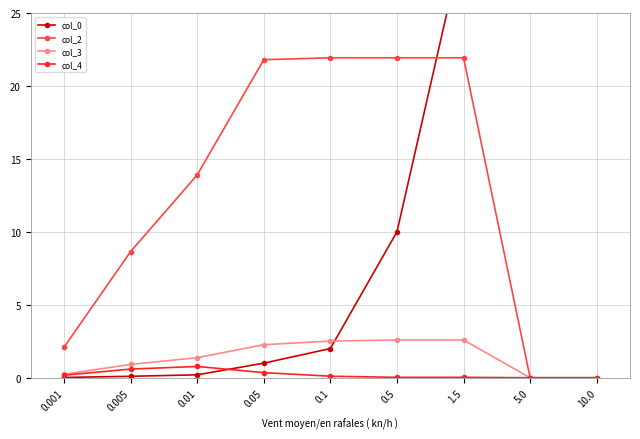

How many series are shown in this chart?

4